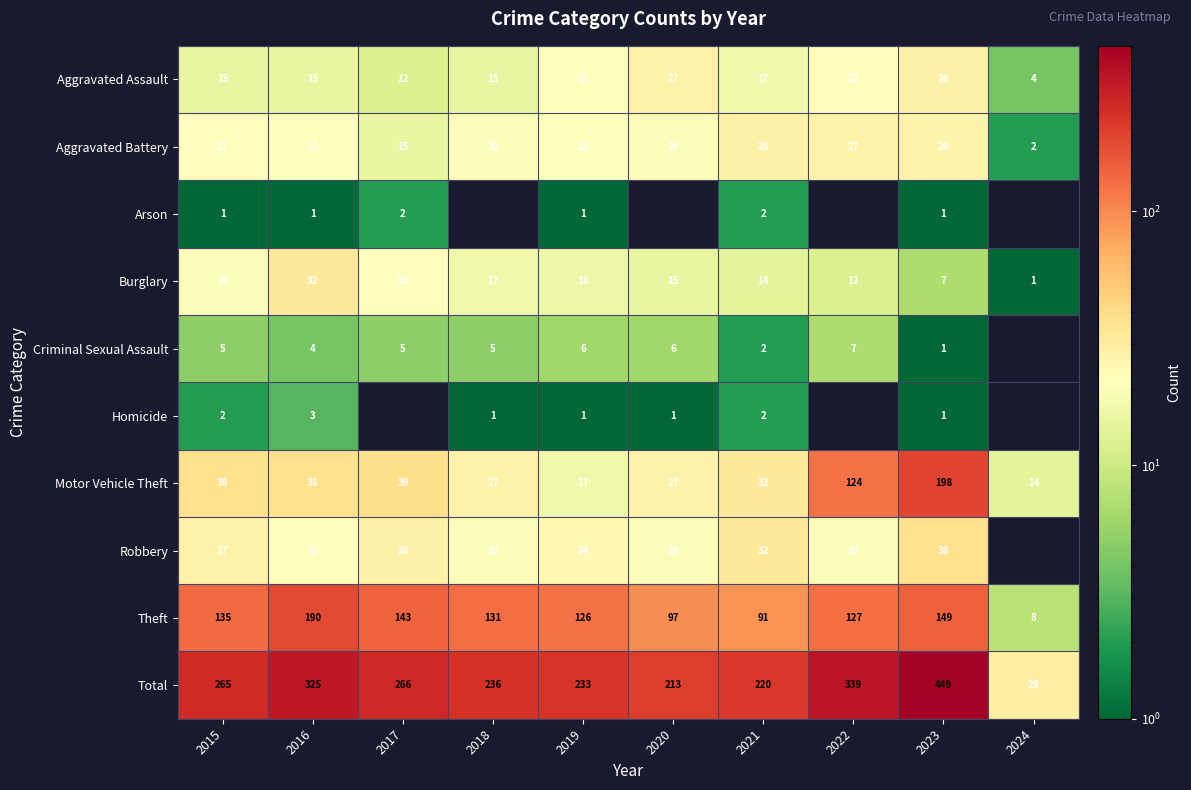

What is the sum of the Homicide values at 2018 and 2016?

4